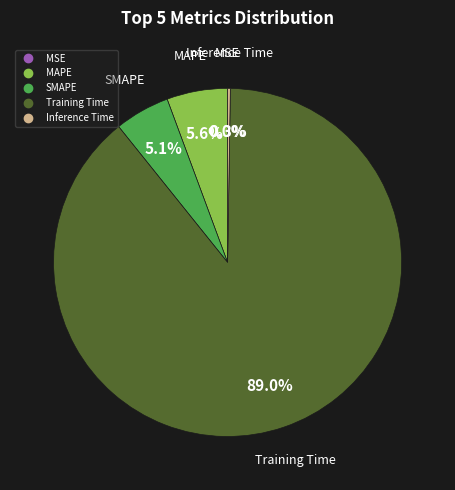

Combined, do Training Time and SMAPE account for over 50%?

Yes